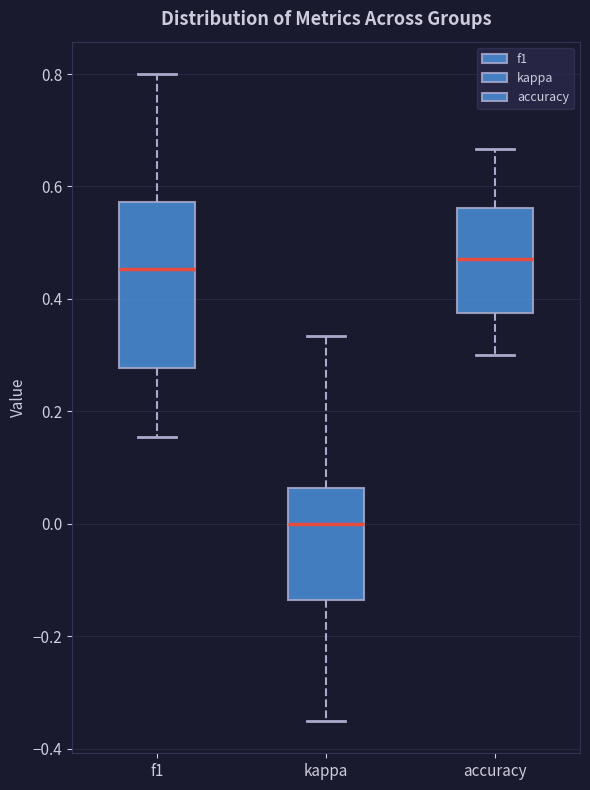

Where does the median line of the box for f1 sit on the y-axis? The values are not printed on the chart, so give them approximately, as read against the axis.

0.46